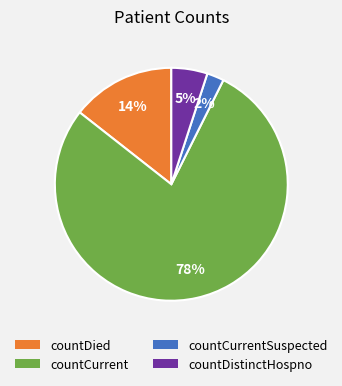

How many segments does this pie chart have?

4